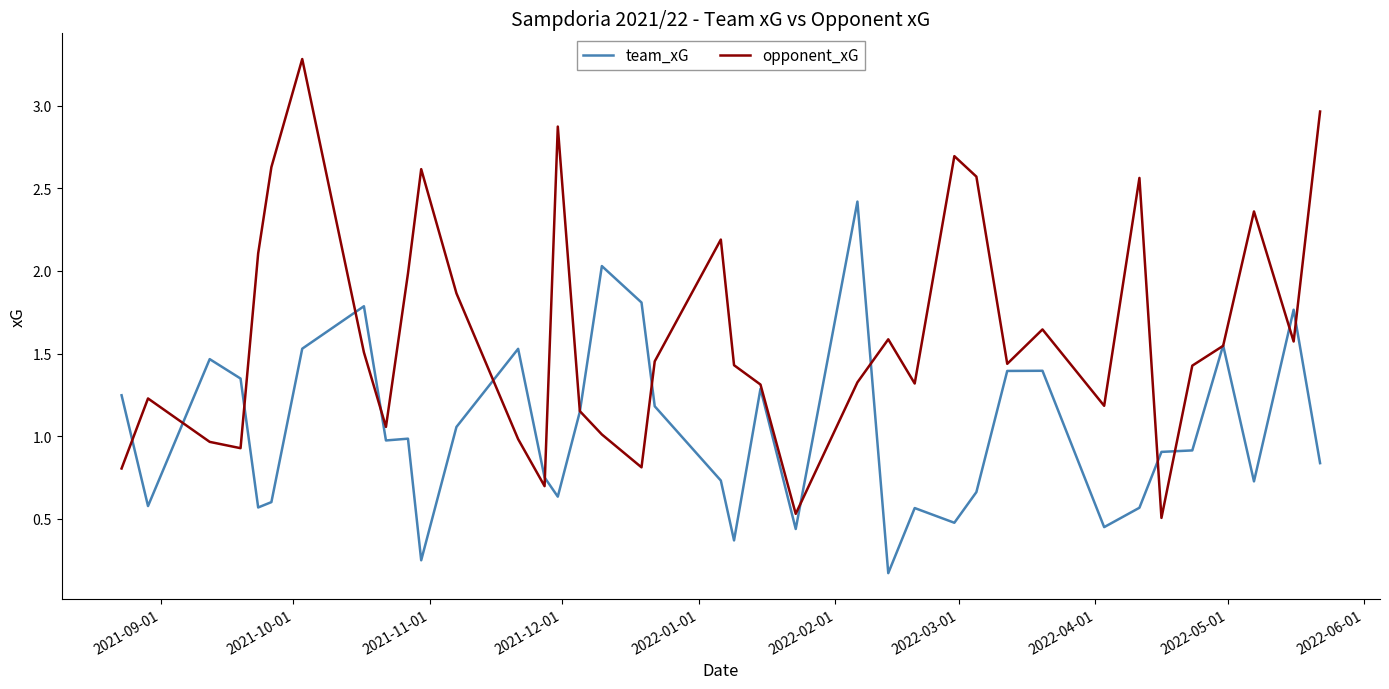

What is the minimum value for opponent_xG?

0.5